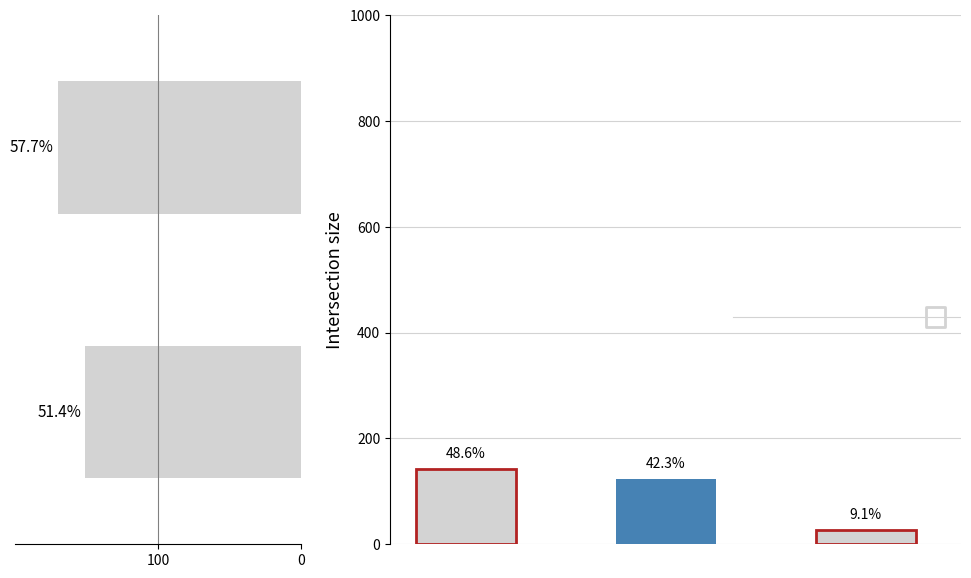

Approximately how many times larger is the value at 0 compared to 100?

1.1